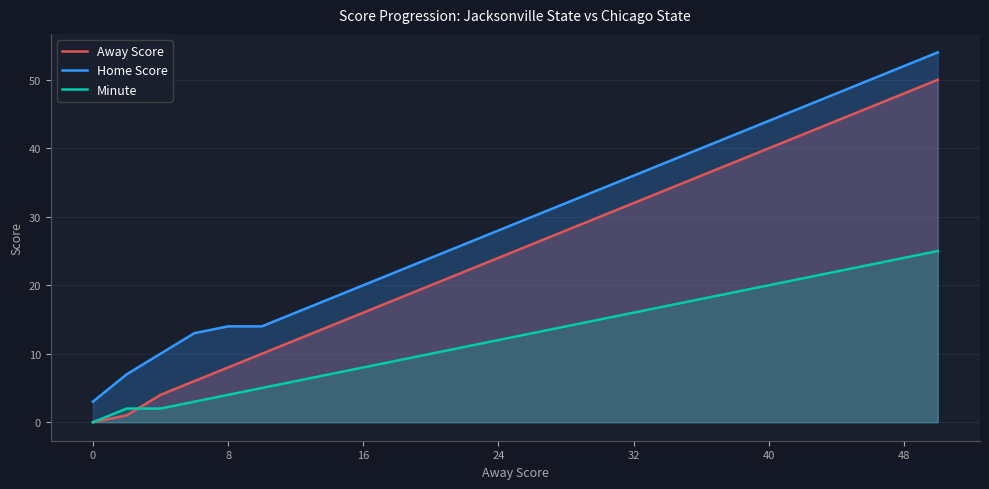

What is the average value of the Away Score series?

25